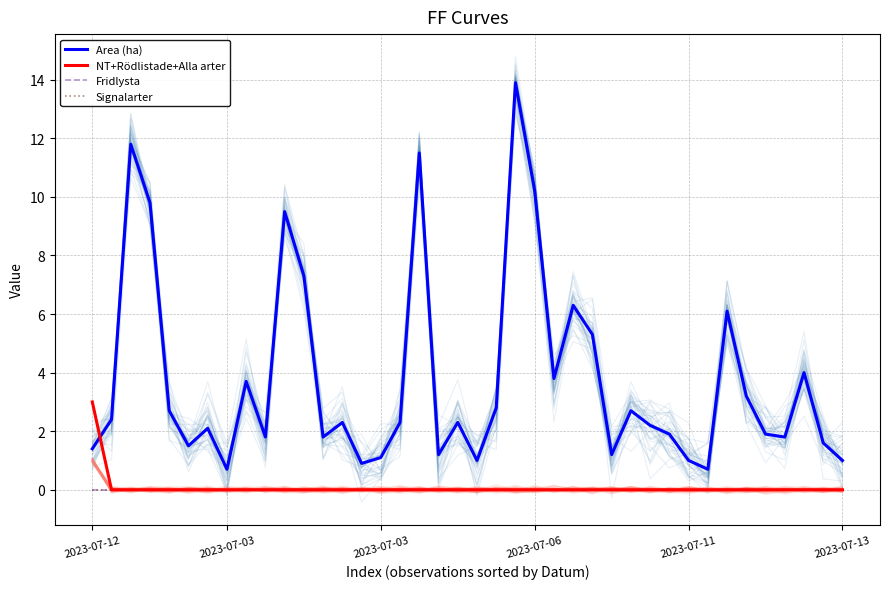

Between 2023-07-06 and 28, which series saw the biggest shift?

Area (ha)